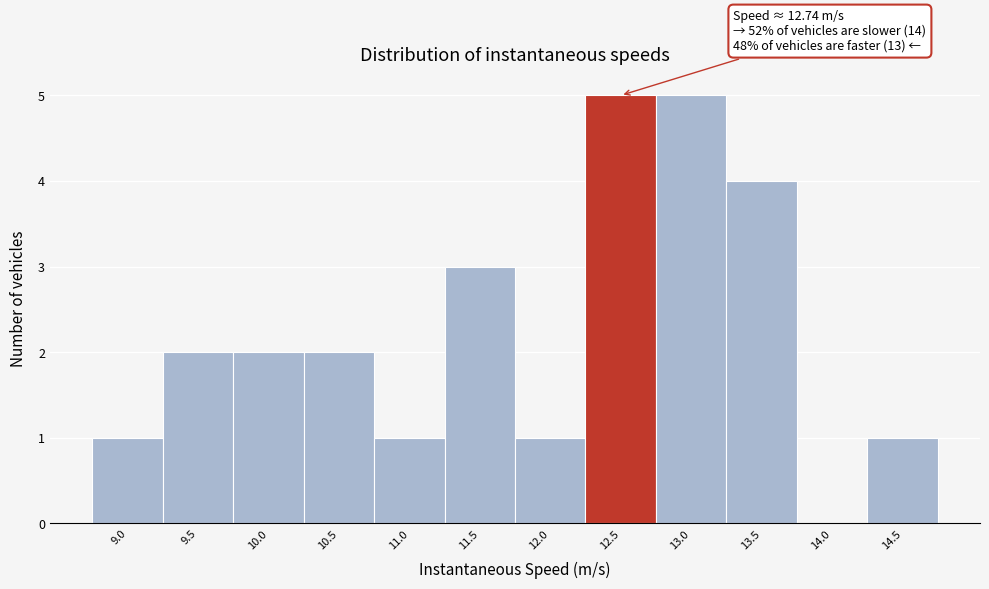

Reading left to right, transcribe all the data shown in this chart.

9.0=1	9.5=2	10.0=2	10.5=2	11.0=1	11.5=3	12.0=1	12.5=5	13.0=5	13.5=4	14.0=0	14.5=1